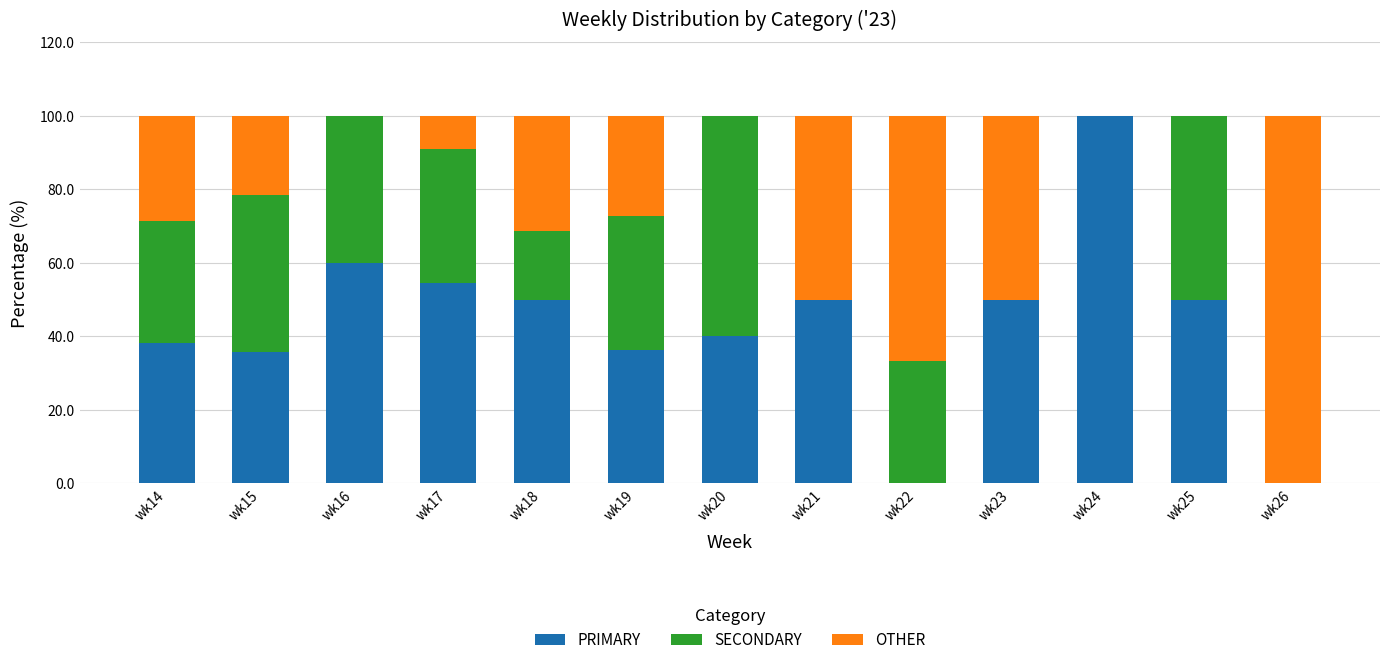

What is the sum of all PRIMARY values?

564.7